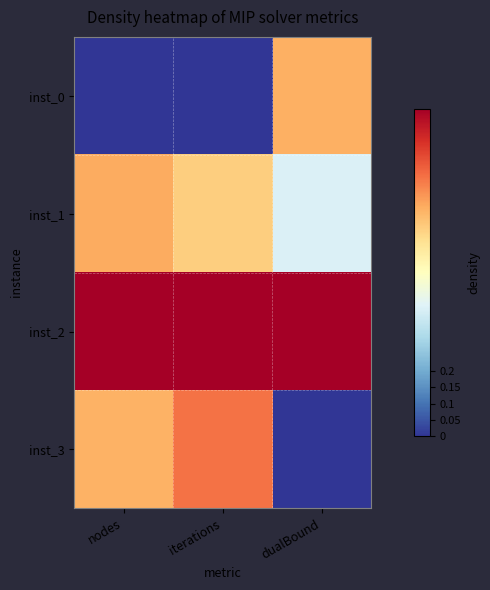

Reading left to right, list all the values displayed in this chart.

inst_0: nodes=0.0	iterations=0.0	dualBound=0.7
inst_1: nodes=0.7	iterations=0.6	dualBound=0.4
inst_2: nodes=1.0	iterations=1.0	dualBound=1.0
inst_3: nodes=0.7	iterations=0.8	dualBound=0.0